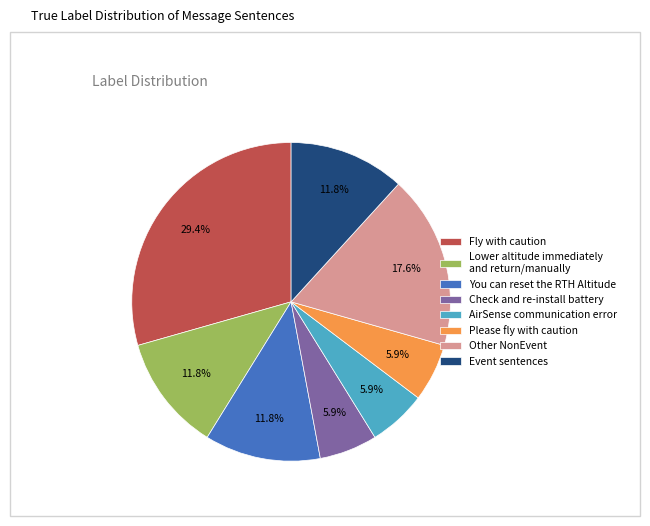

What is the total percentage of Fly with caution and Check and re-install battery?

35.3%